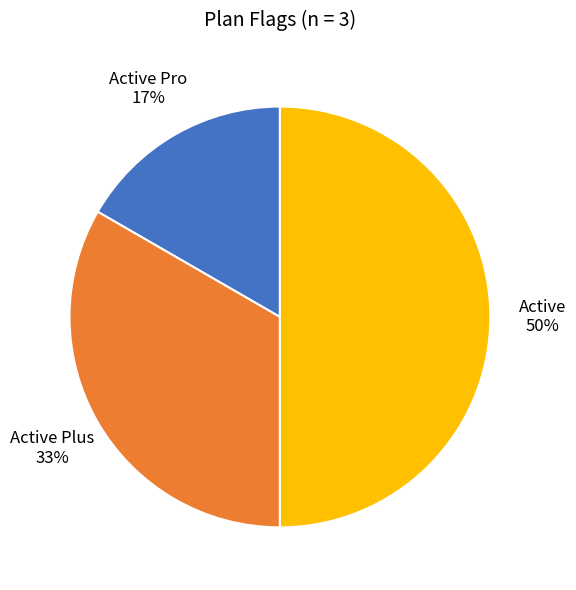

The Active slice represents 36% of the pie. True or false?

False